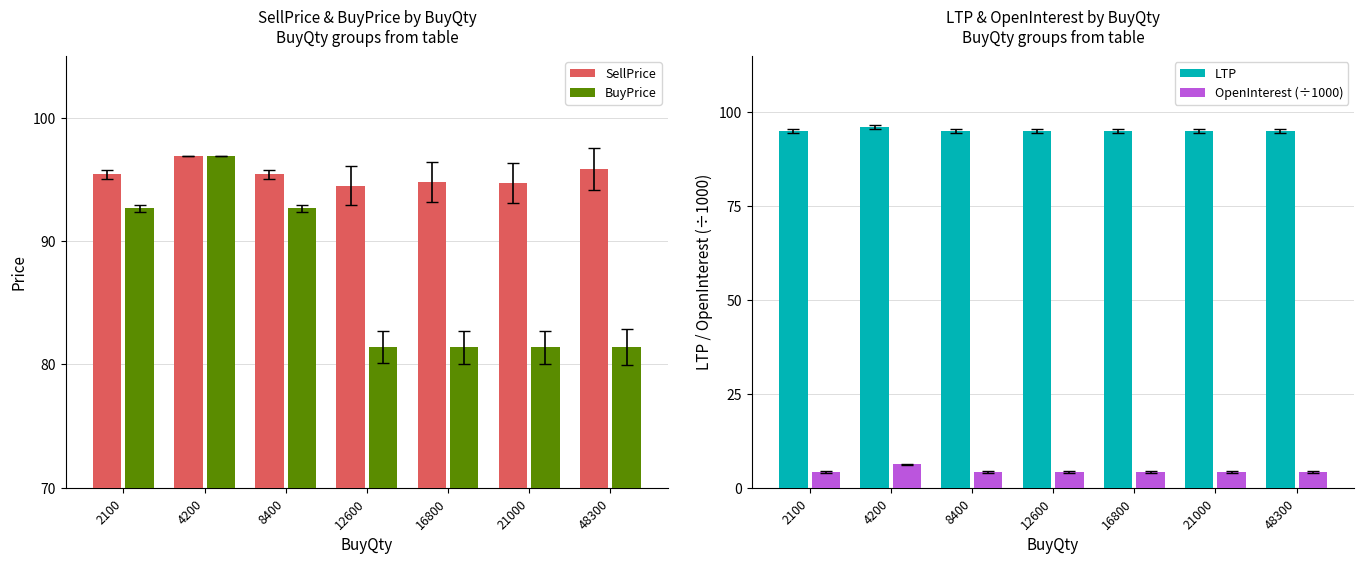

Between 2100 and 12600, which series saw the biggest shift?

BuyPrice